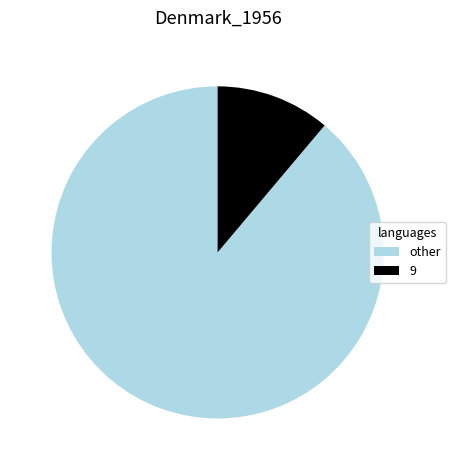

What is the ratio of the value at other to the value at 9?

8.0